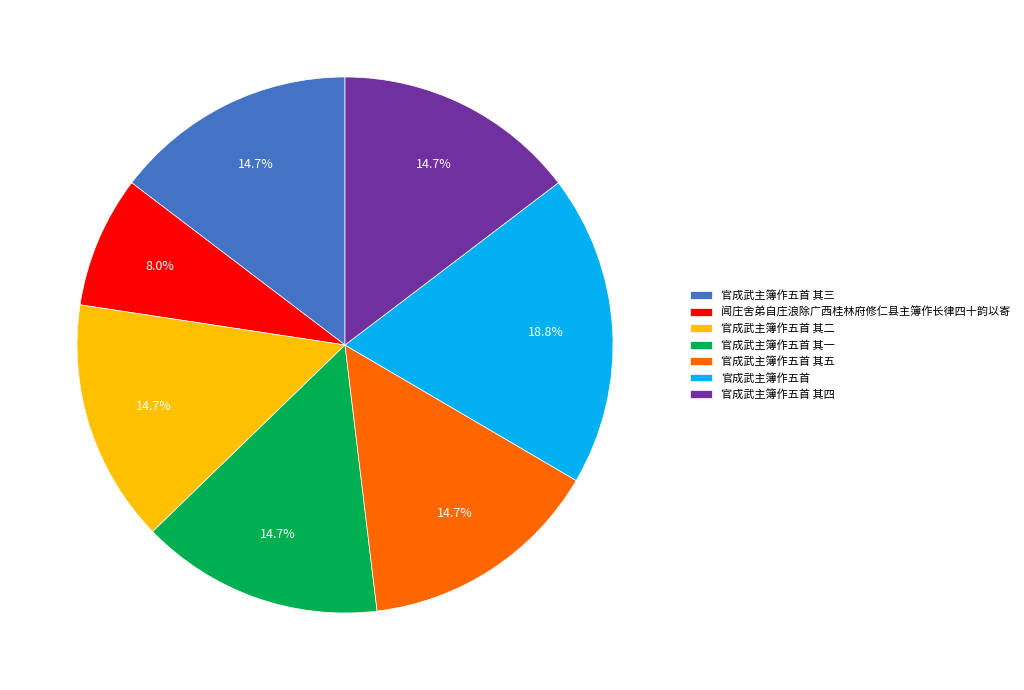

Does any single category account for the majority?

No